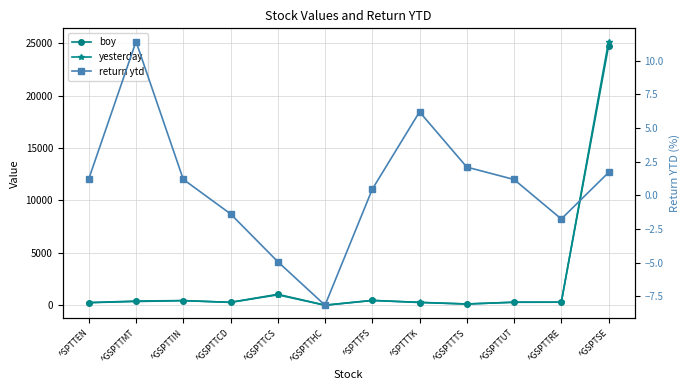

What value does the return ytd series have at ^SPTTTK?

6.2